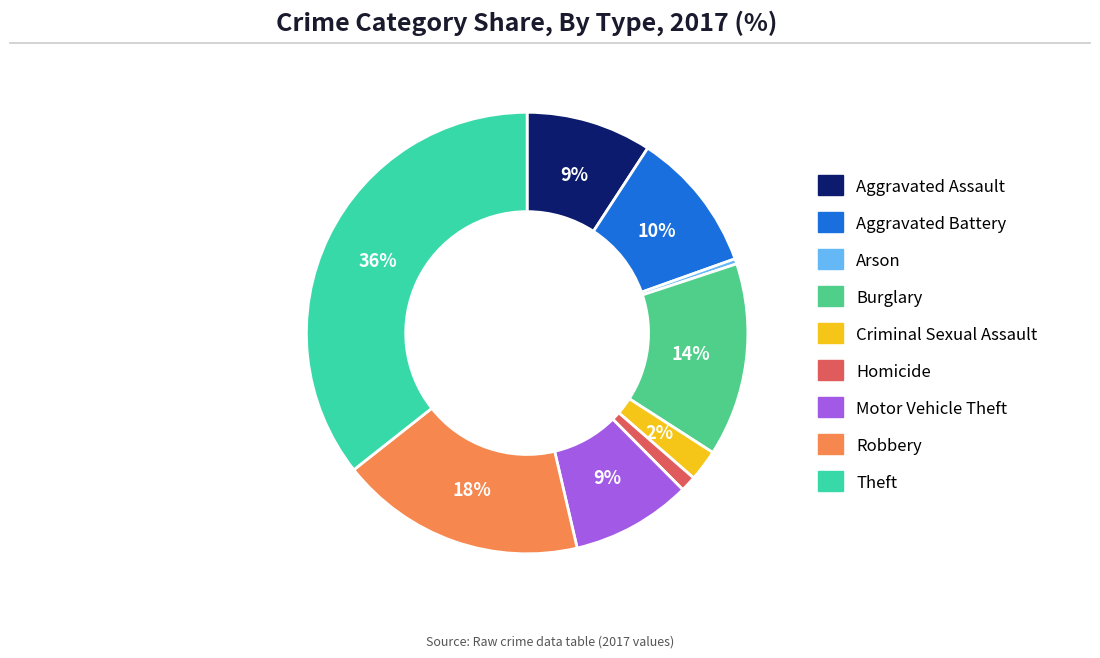

Count the number of slices in the pie.

9